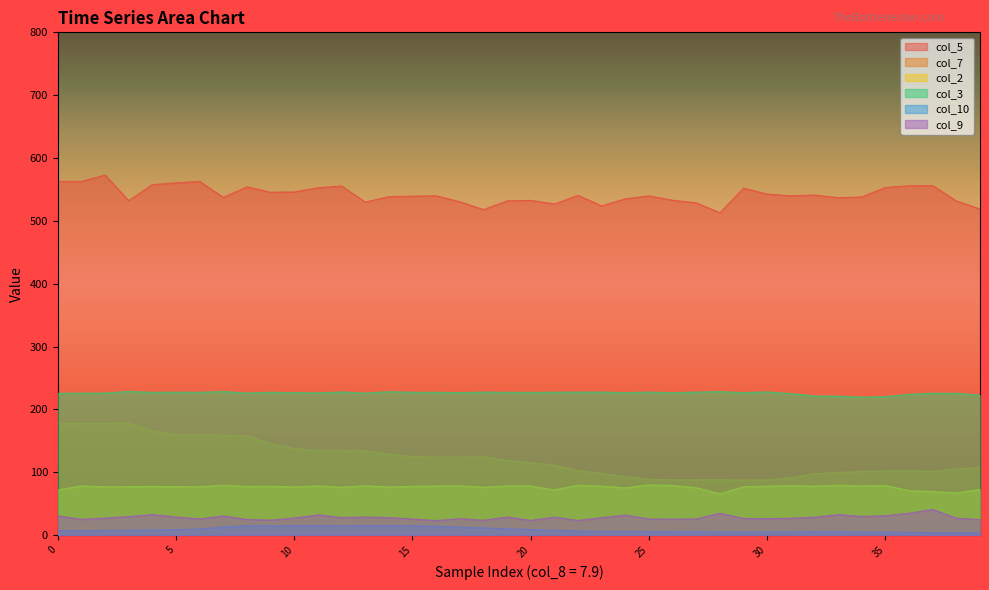

True or false: col_10 and col_2 intersect in this chart.

False